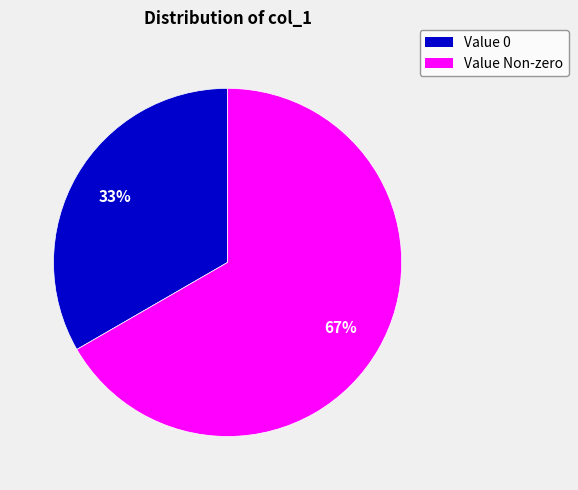

Is there any slice that represents more than half of the pie?

Yes